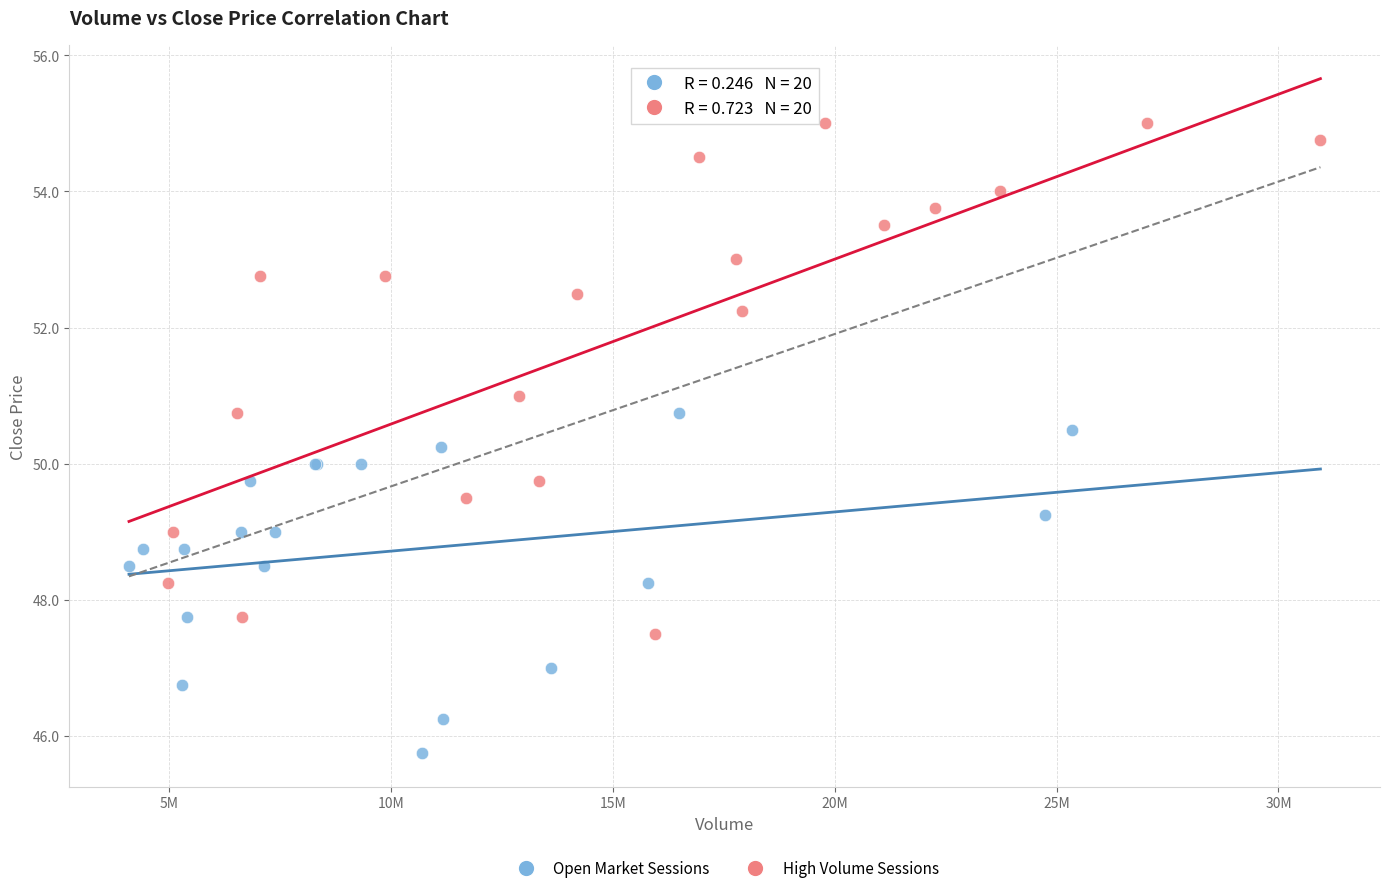

Which series reaches the maximum Y coordinate?

High Volume Sessions